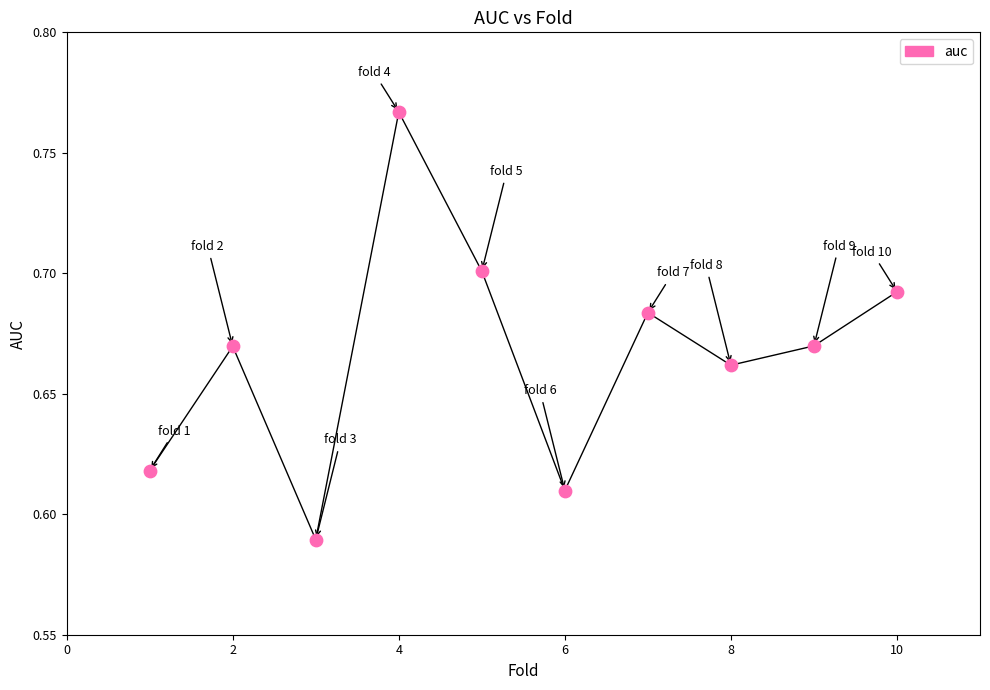

What is the range of X values (max minus min)?

9.0